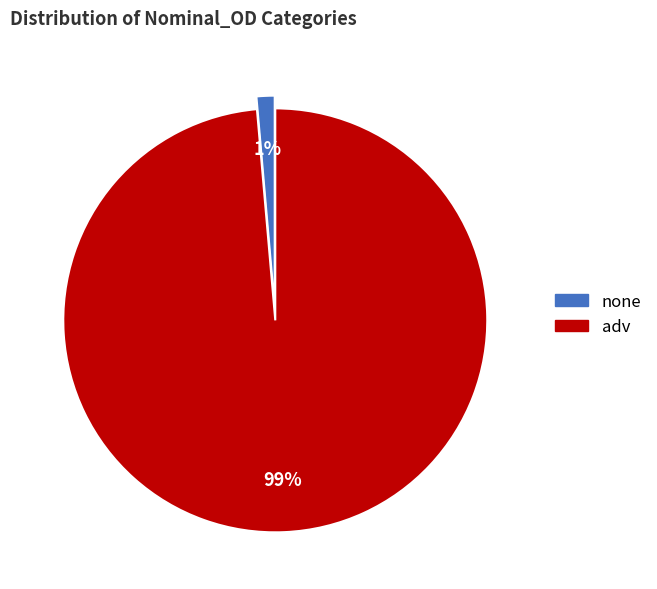

Does any single category account for the majority?

Yes